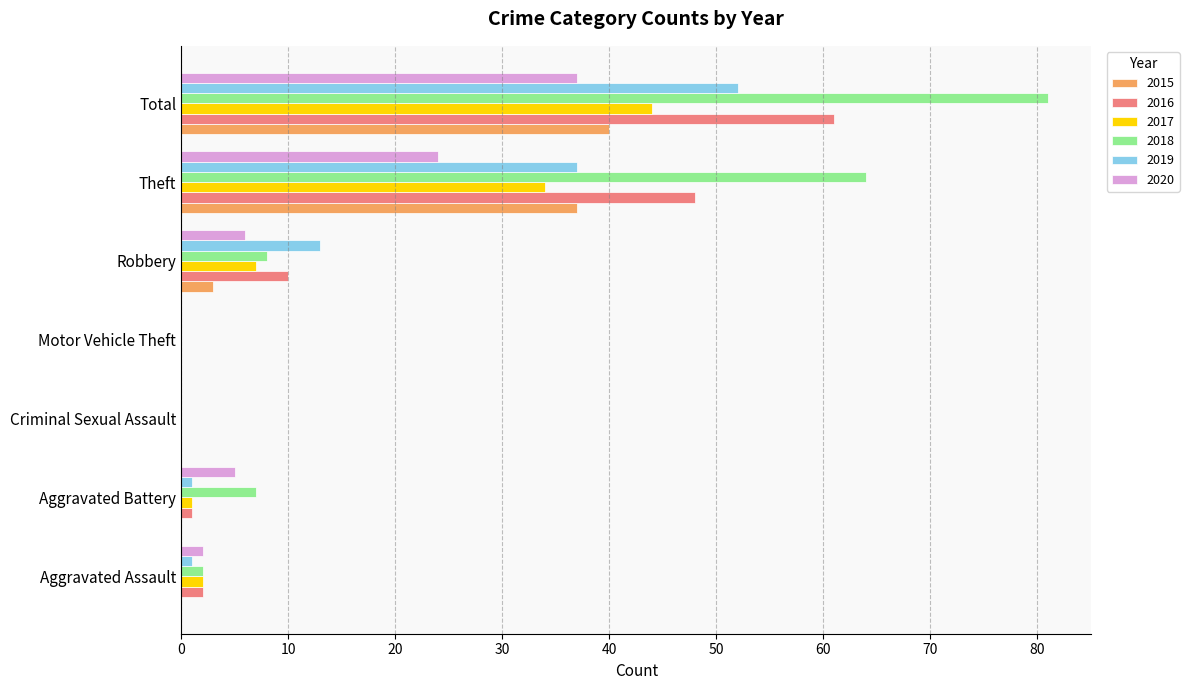

What is the sum of all 2020 values?

74